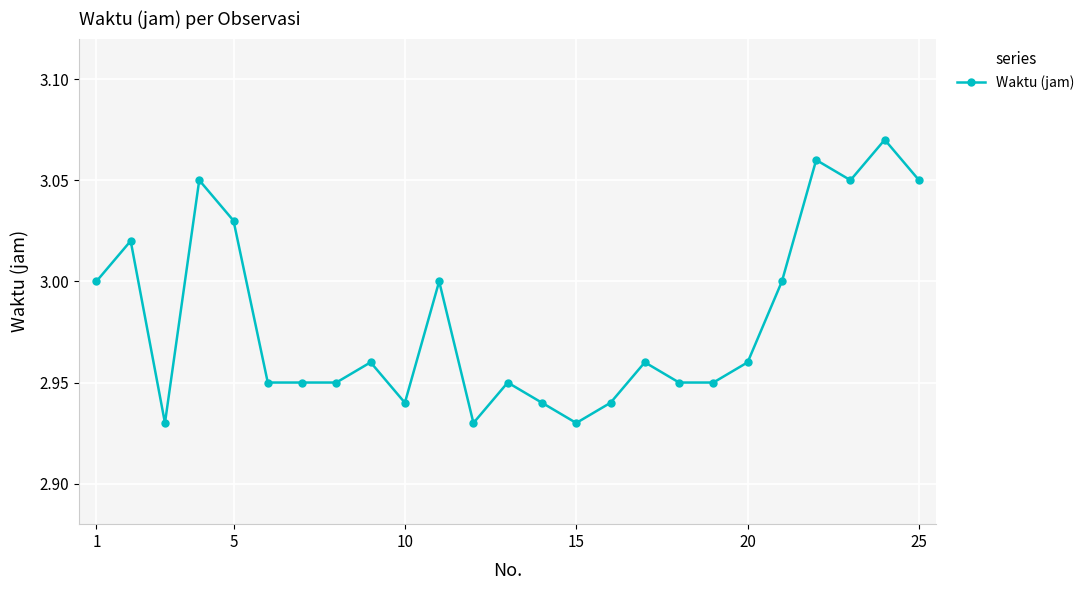

True or false: the data has more than 0 interior local peaks.

True